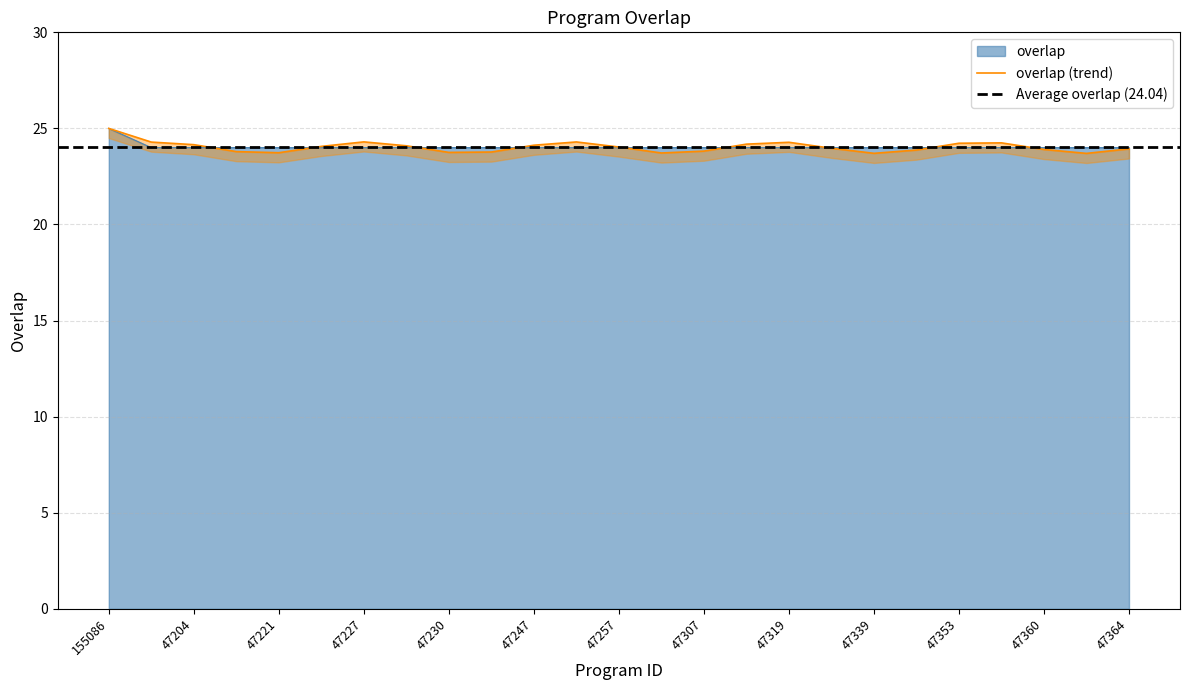

What position from the right is 47305?

12